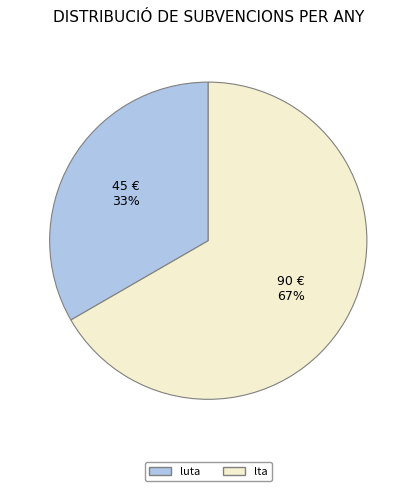

To the nearest percent, what percentage of the pie is luta?

33%